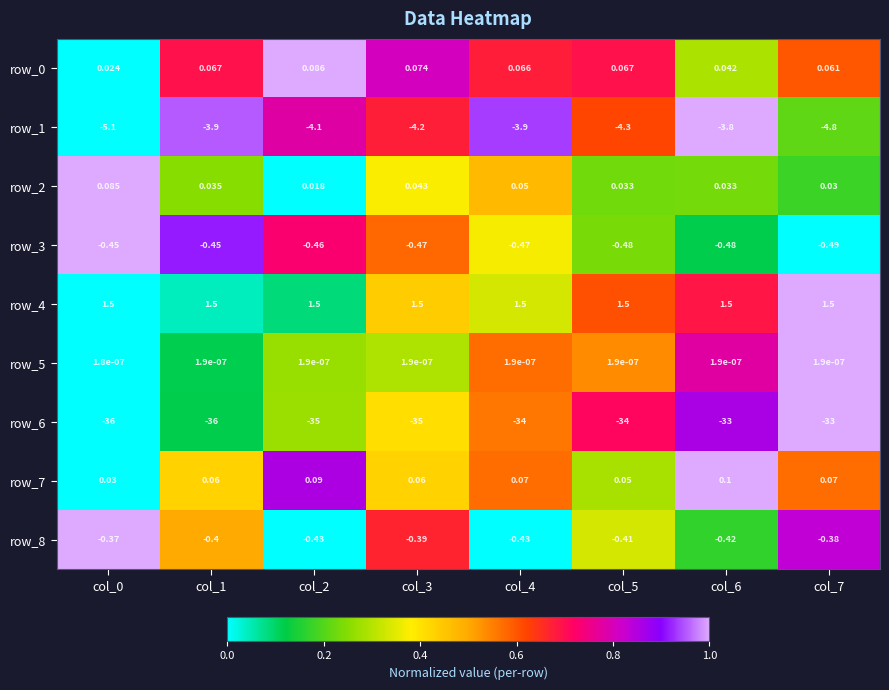

Is the value of row_6 at col_6 greater than the value of row_3 at col_0?

No